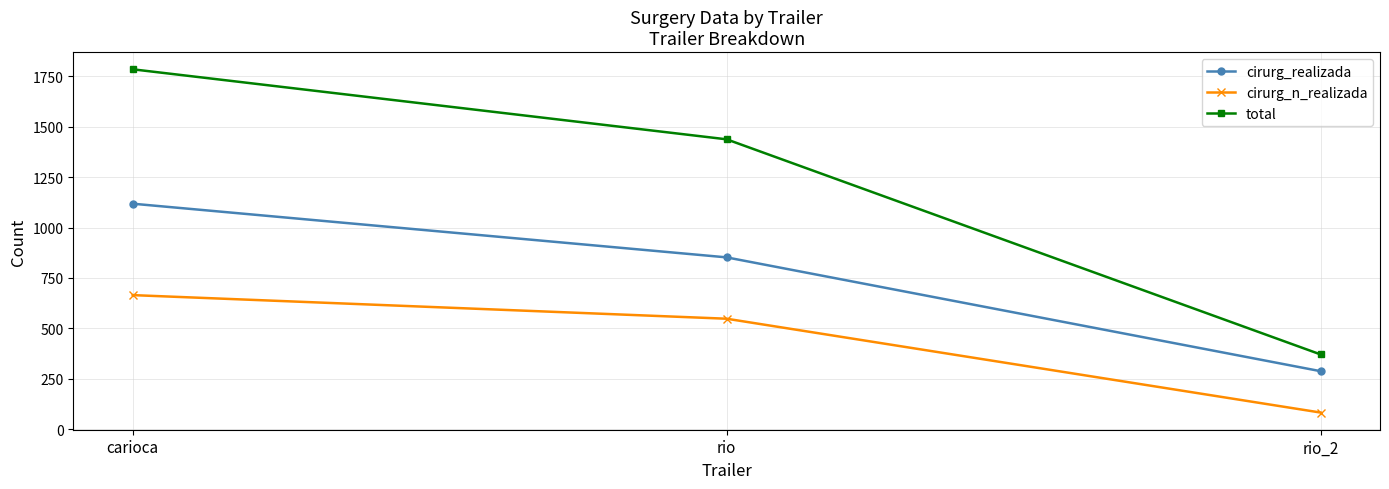

What position from the right is rio?

2